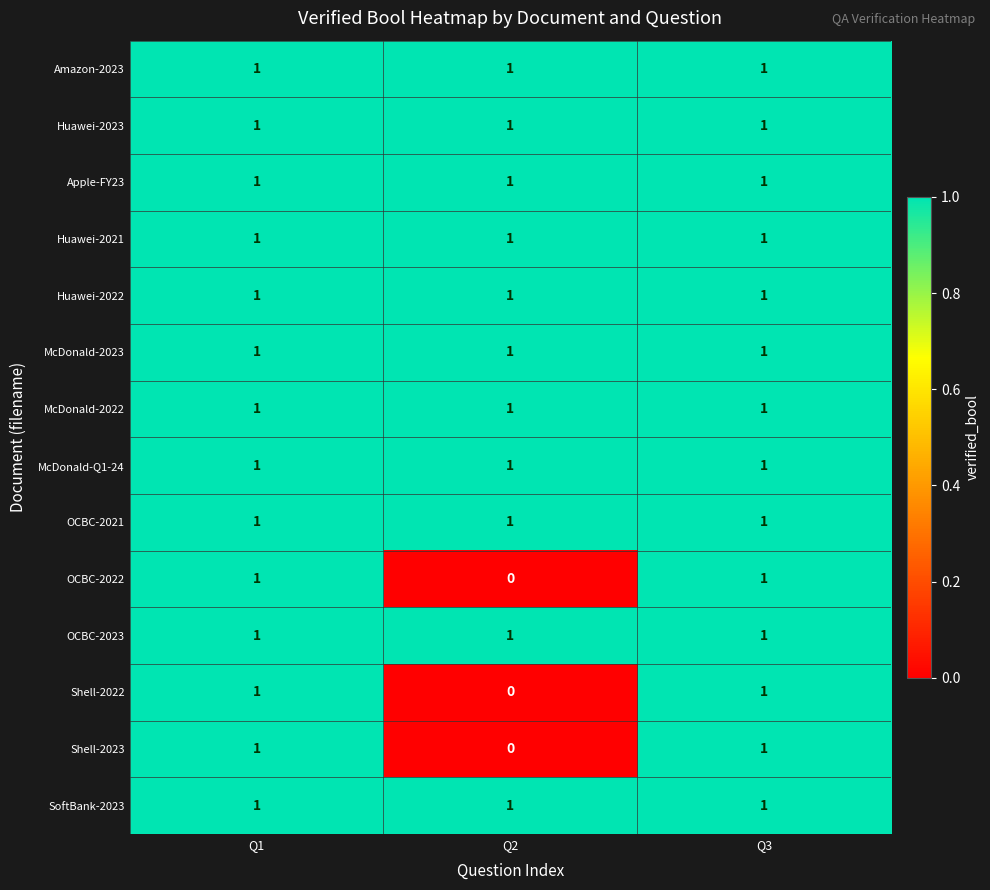

True or false: Shell-2023 has a value of 1 at Q1.

True